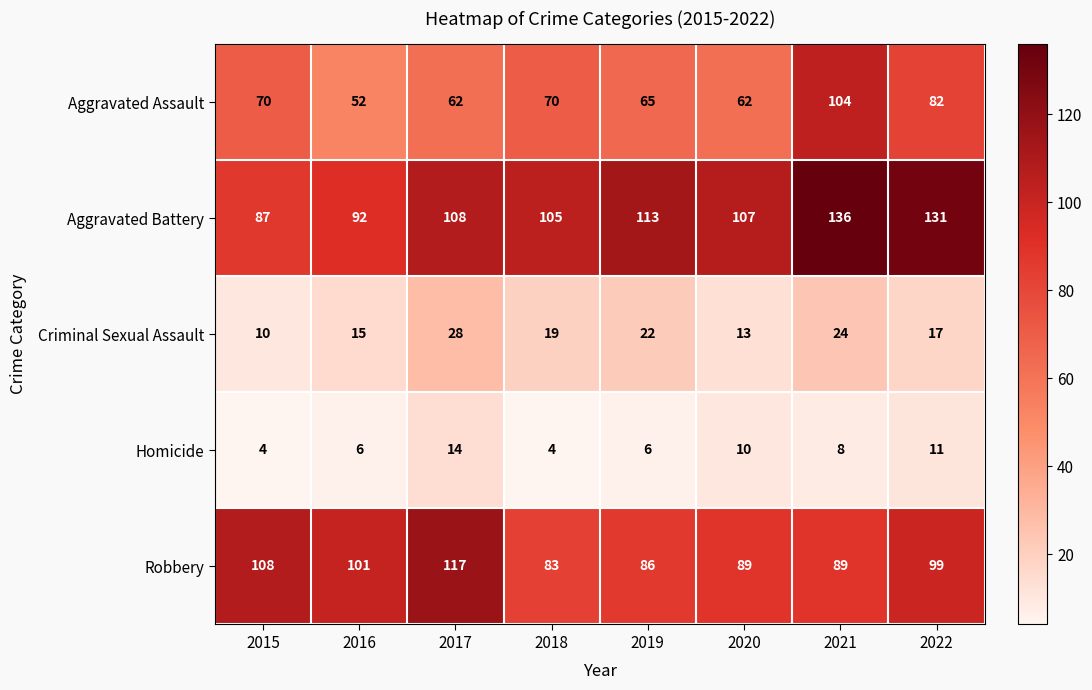

What is the approximate value of Aggravated Assault at 2016, to the nearest 10?

50